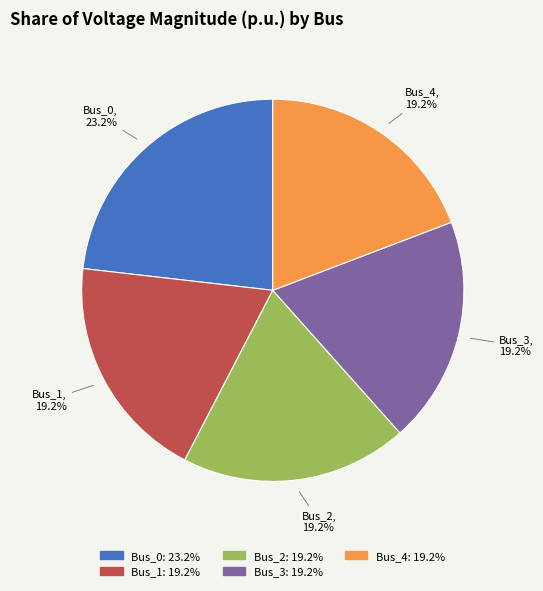

Which category has the biggest portion of the pie?

Bus_0